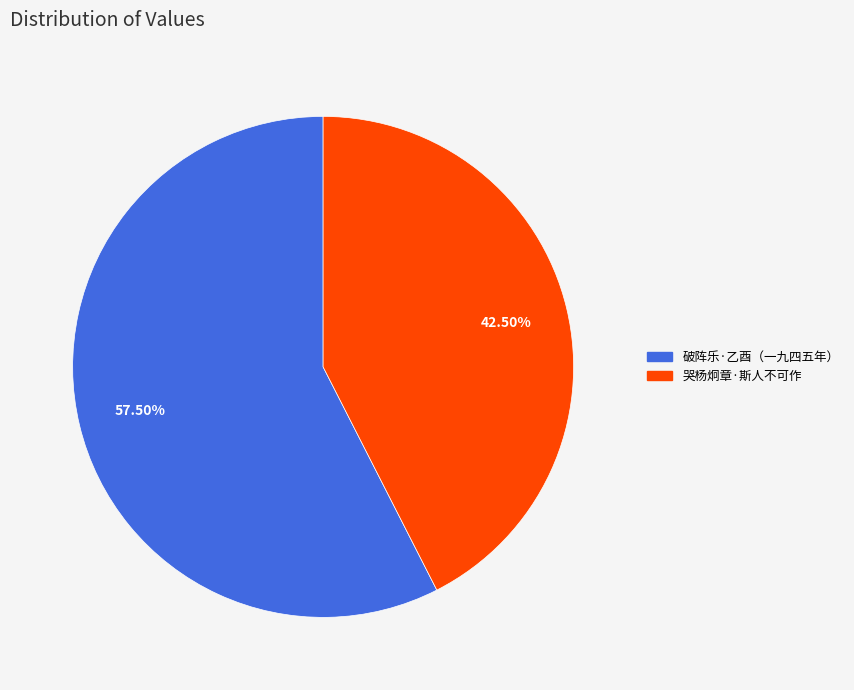

Is there a majority slice in this chart?

Yes